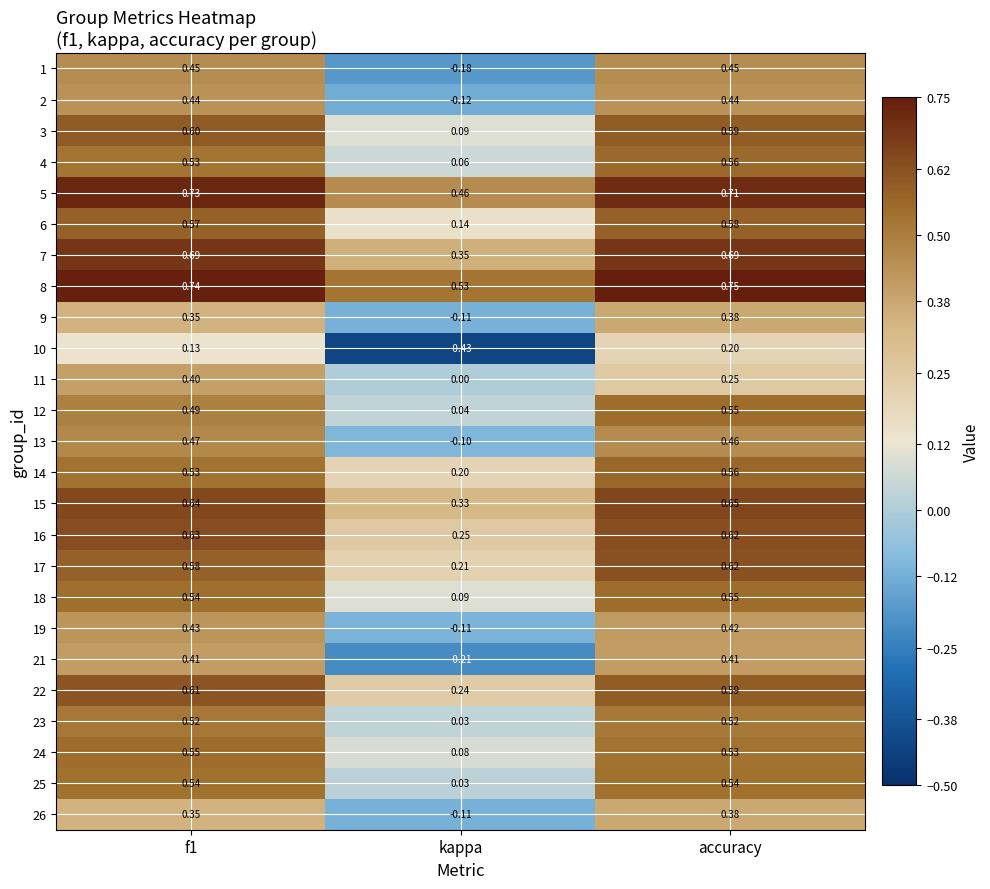

Which category has the lowest value in the 19 series?

kappa